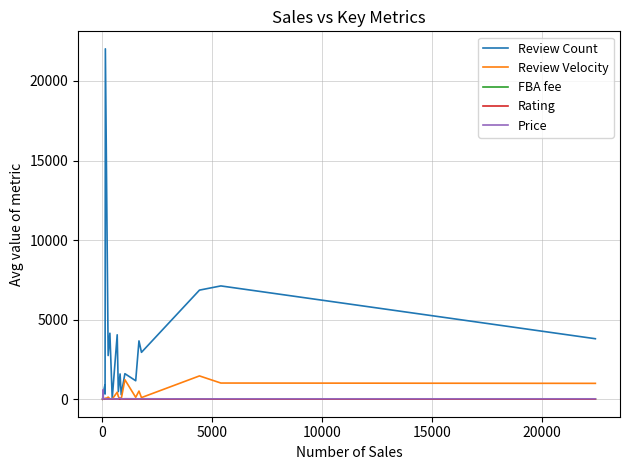

Which series has the largest range (max minus min)?

Review Count